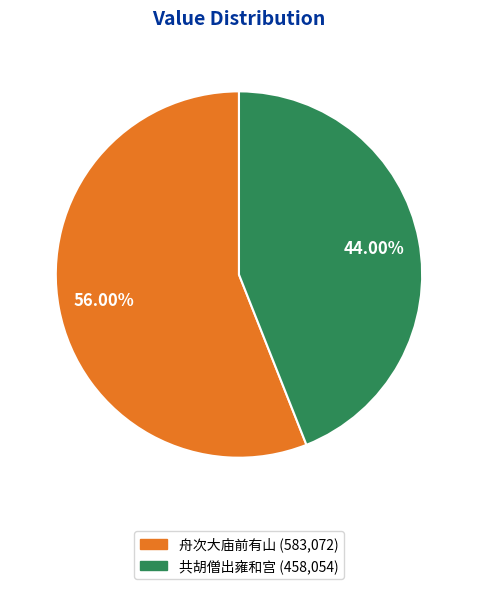

Which category has the smallest portion of the pie?

共胡僧出雍和宫 (458,054)